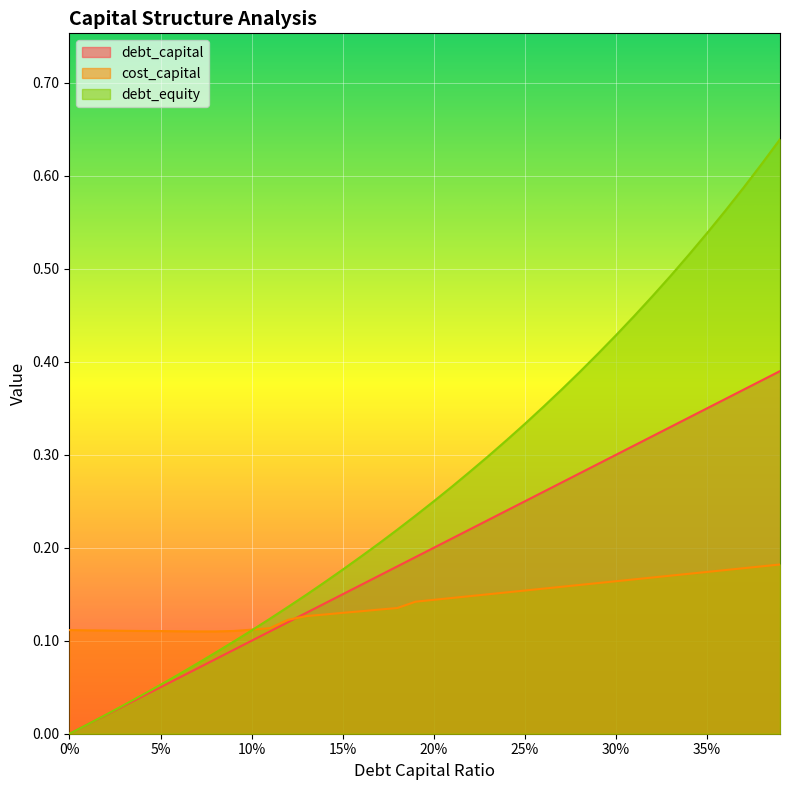

How many cost_capital values are between 0 and 1?

40